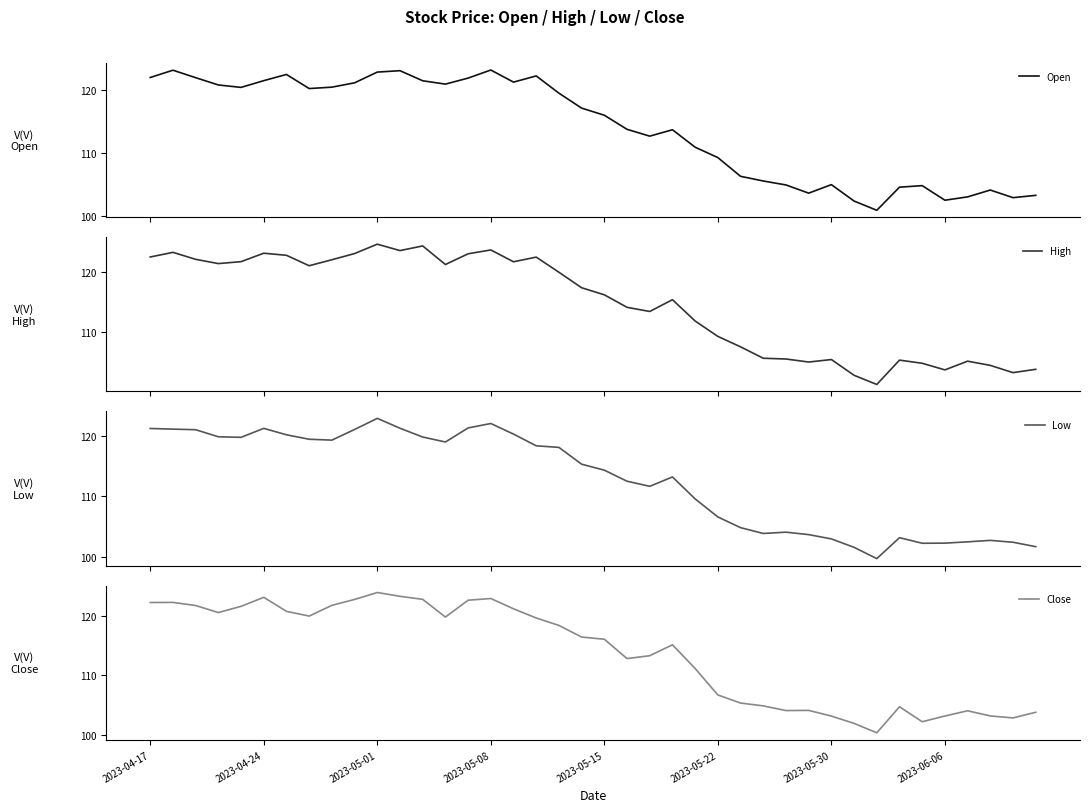

At 26, list the series in order from largest to smallest.

High, Open, Close, Low